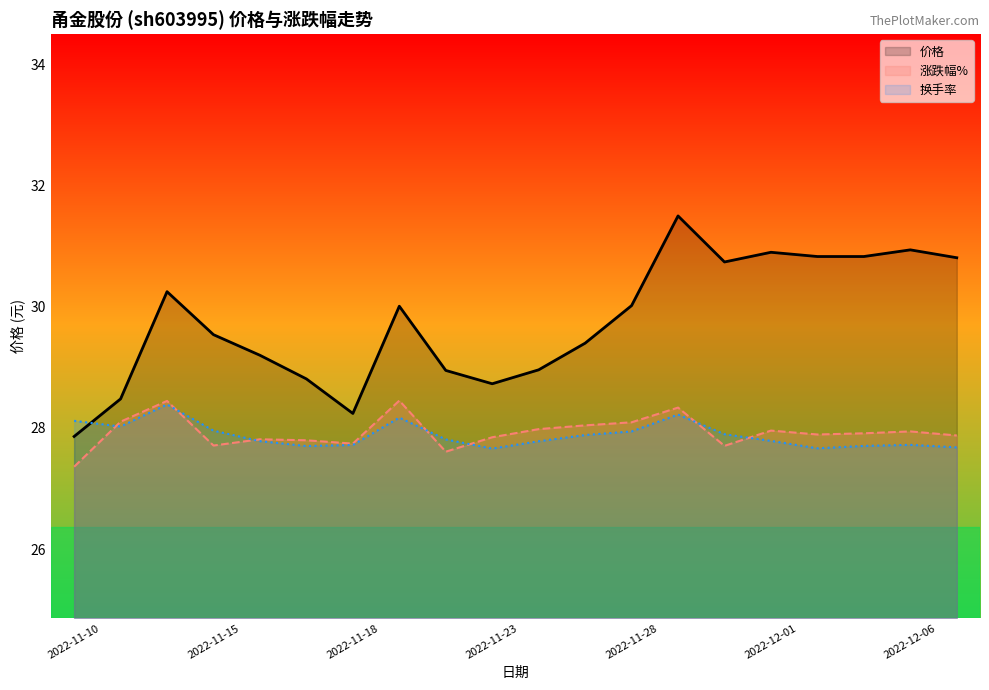

What is the label of the 9th point from the left?

2022-11-22